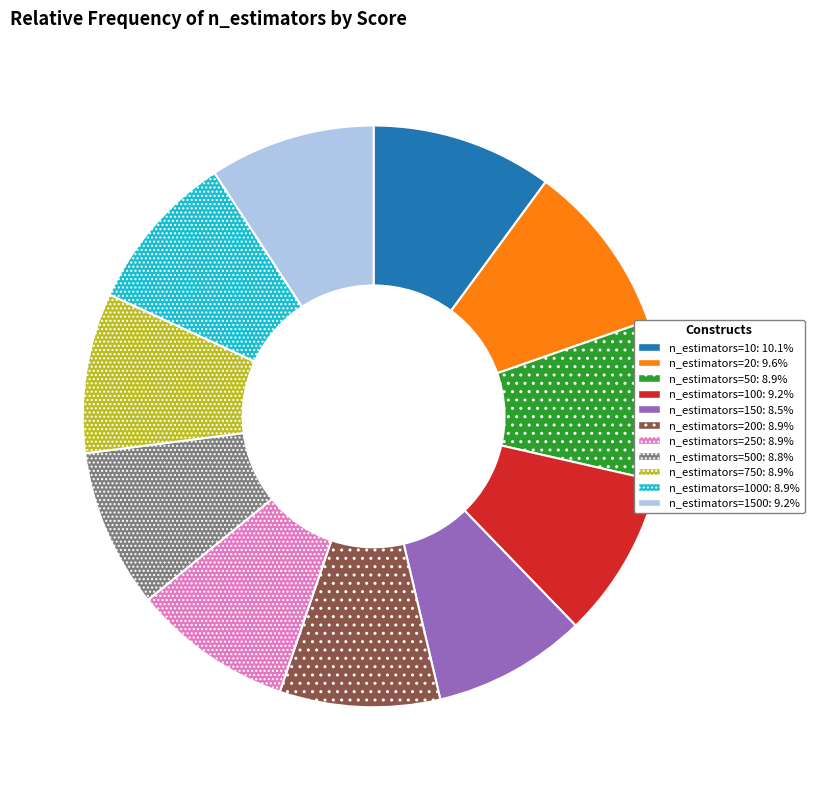

Does any single category account for the majority?

No